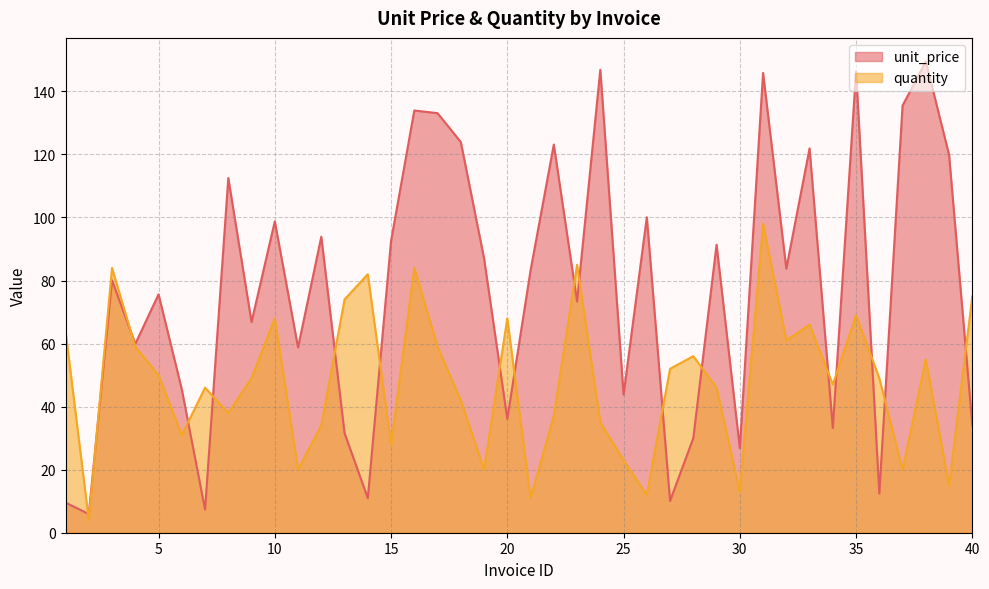

Between 16 and 24, which series saw the biggest shift?

quantity